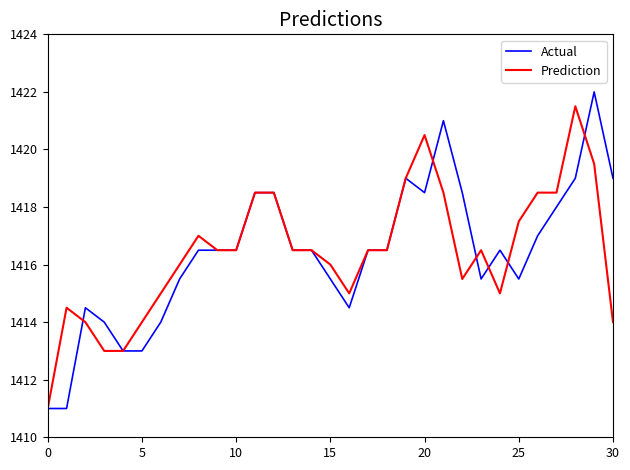

What is the smallest value displayed?

1411.0